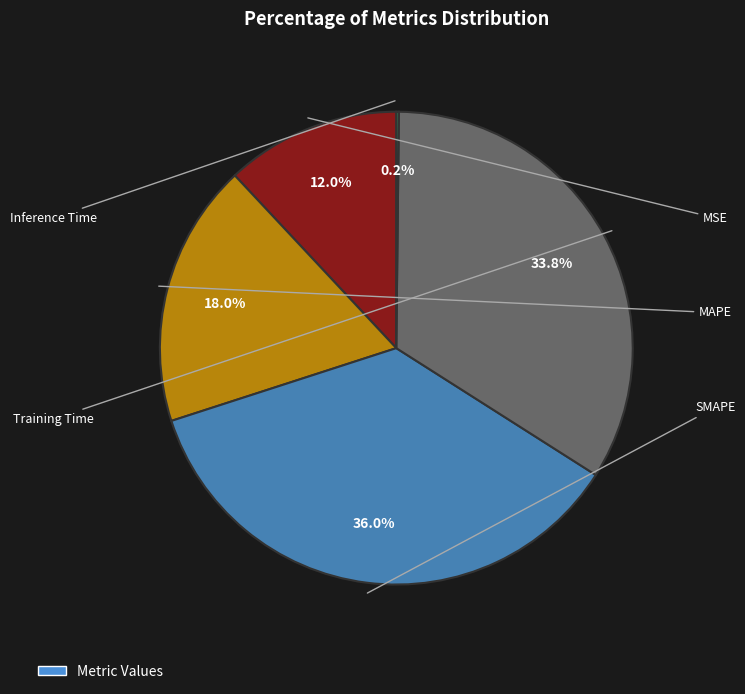

Is there a majority slice in this chart?

No